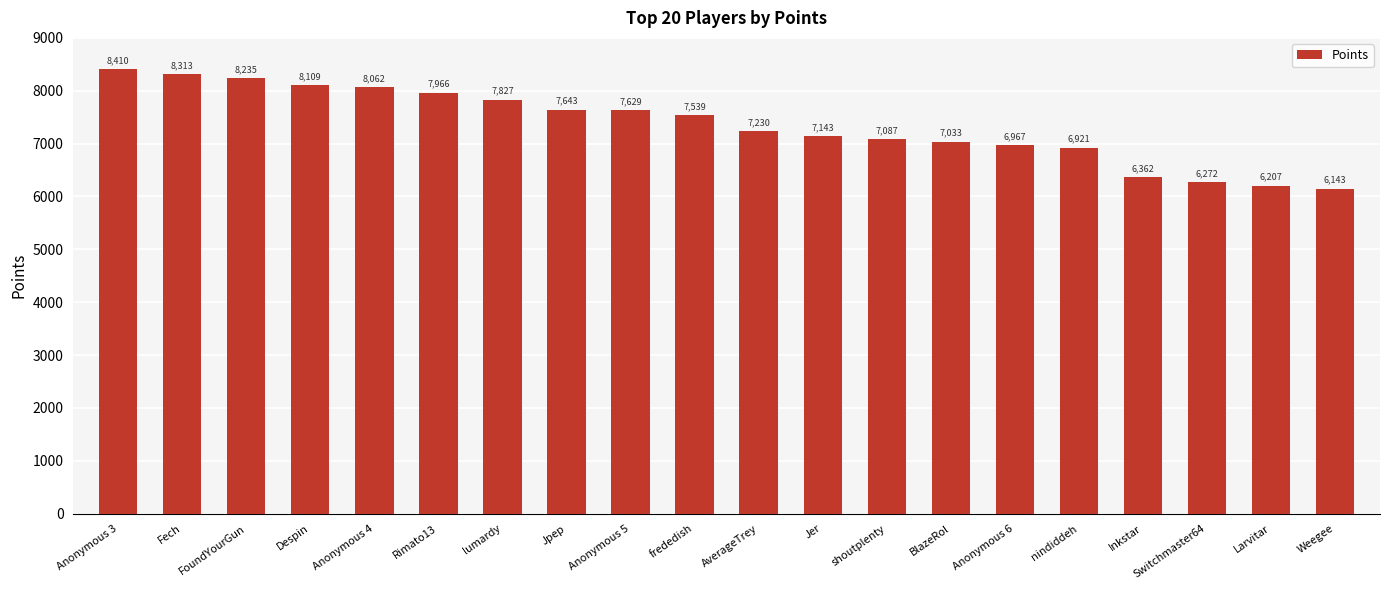

List the labels in order of value, smallest first.

Weegee, Larvitar, Switchmaster64, Inkstar, nindiddeh, Anonymous 6, BlazeRol, shoutplenty, Jer, AverageTrey, frededish, Anonymous 5, Jpep, lumardy, Rimato13, Anonymous 4, Despin, FoundYourGun, Fech, Anonymous 3